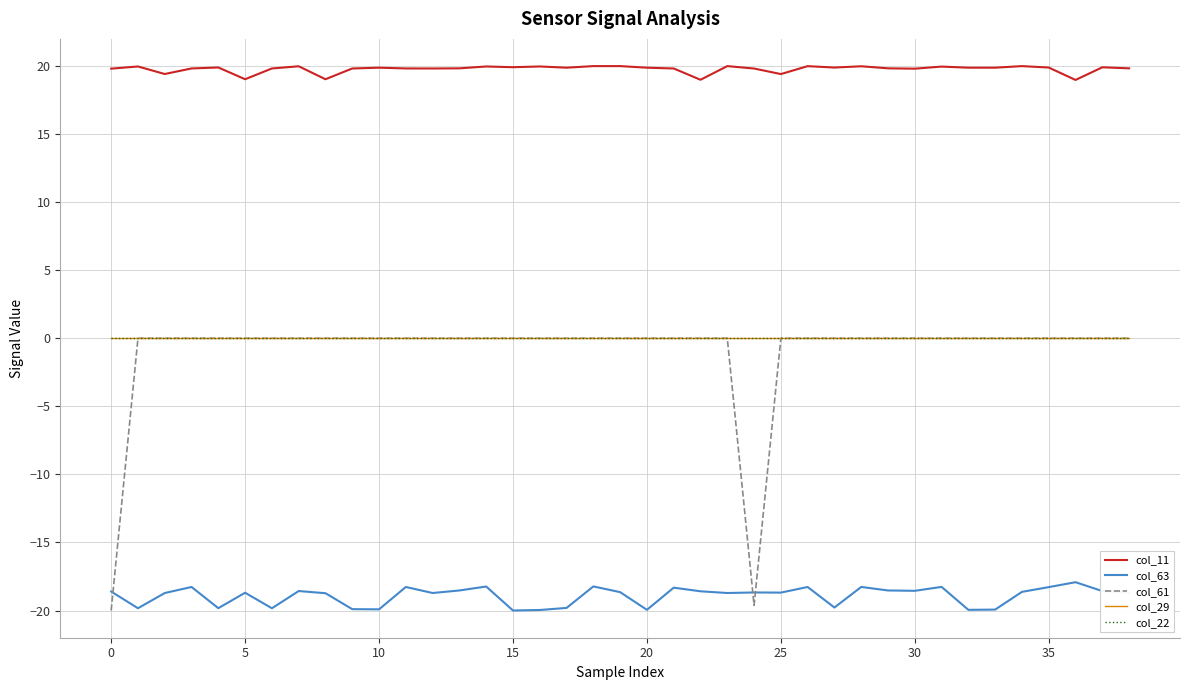

Is this an area chart (filled region under the line)?

No